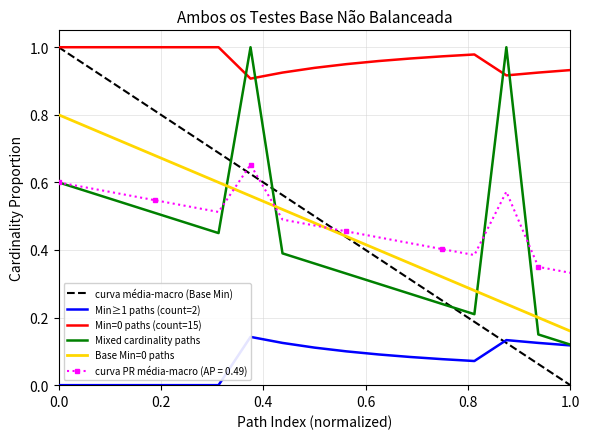

What position from the right is 0.4?

15